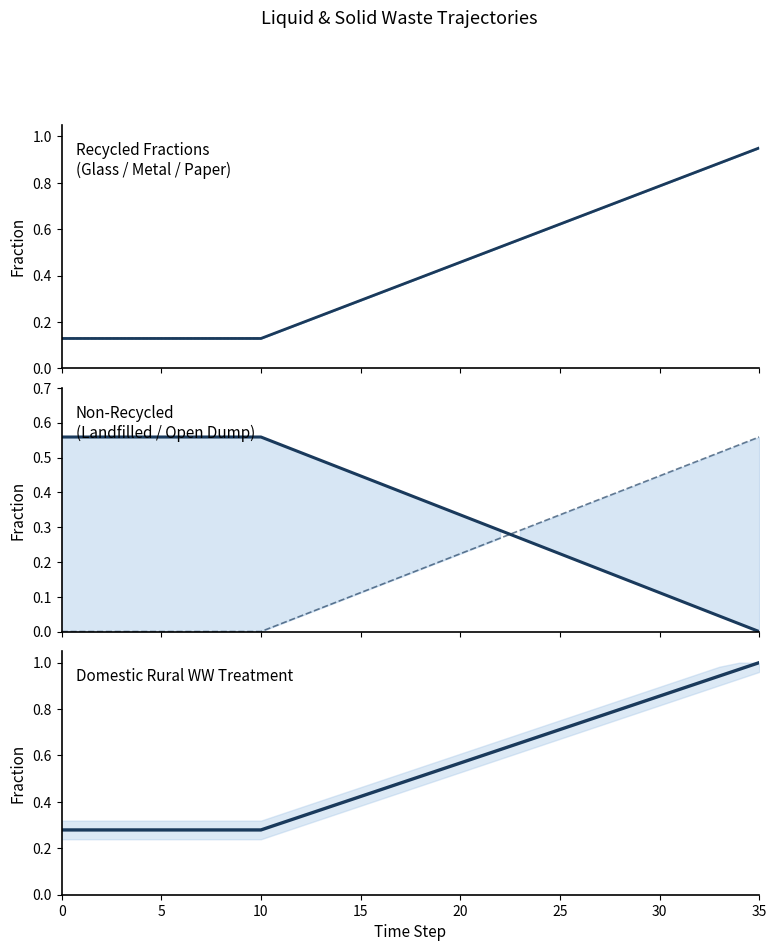

Between 5 and 23, which series saw the biggest shift?

frac_waso_recycled_glass